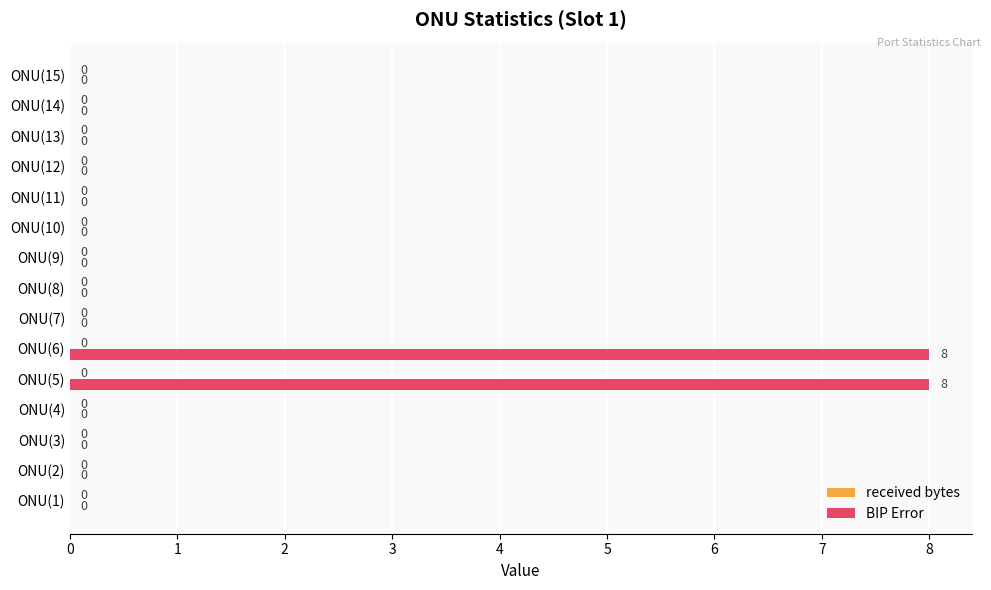

What is the greatest value displayed?

8